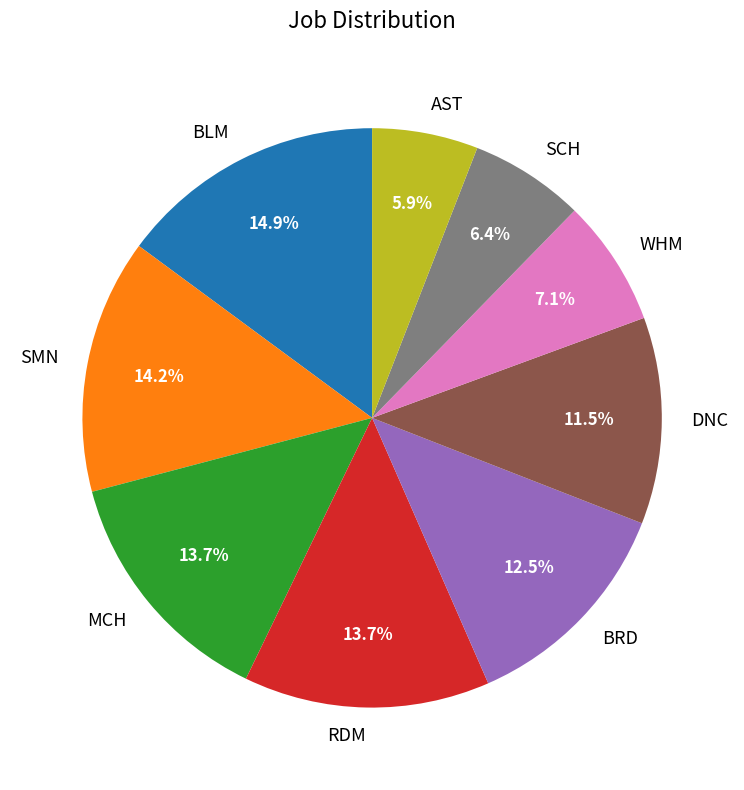

To the nearest percent, what portion does BLM represent?

15%